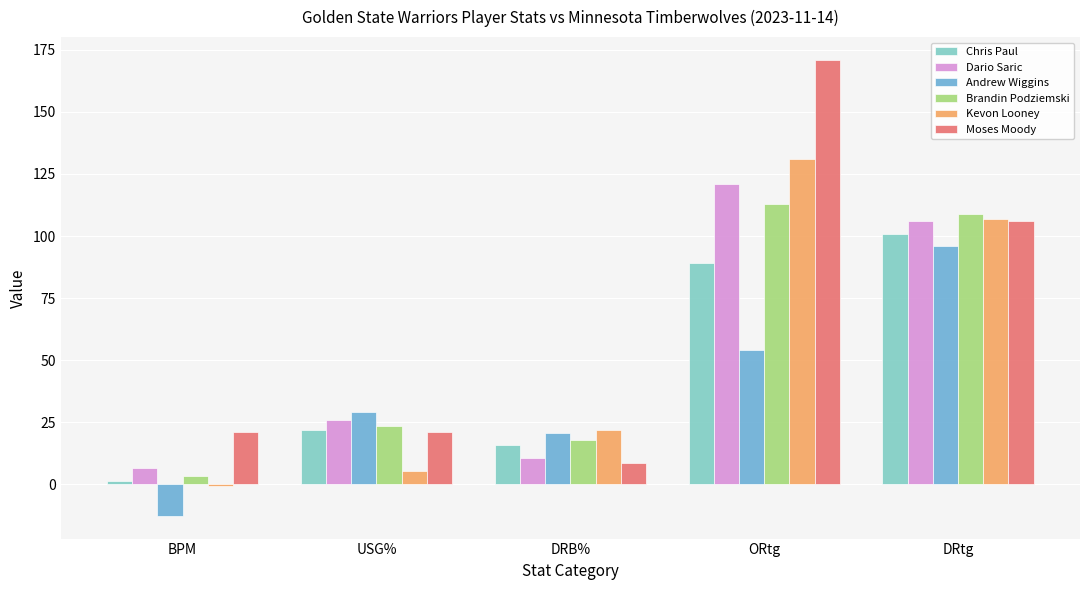

What is the label of the 4th bar from the left?

ORtg